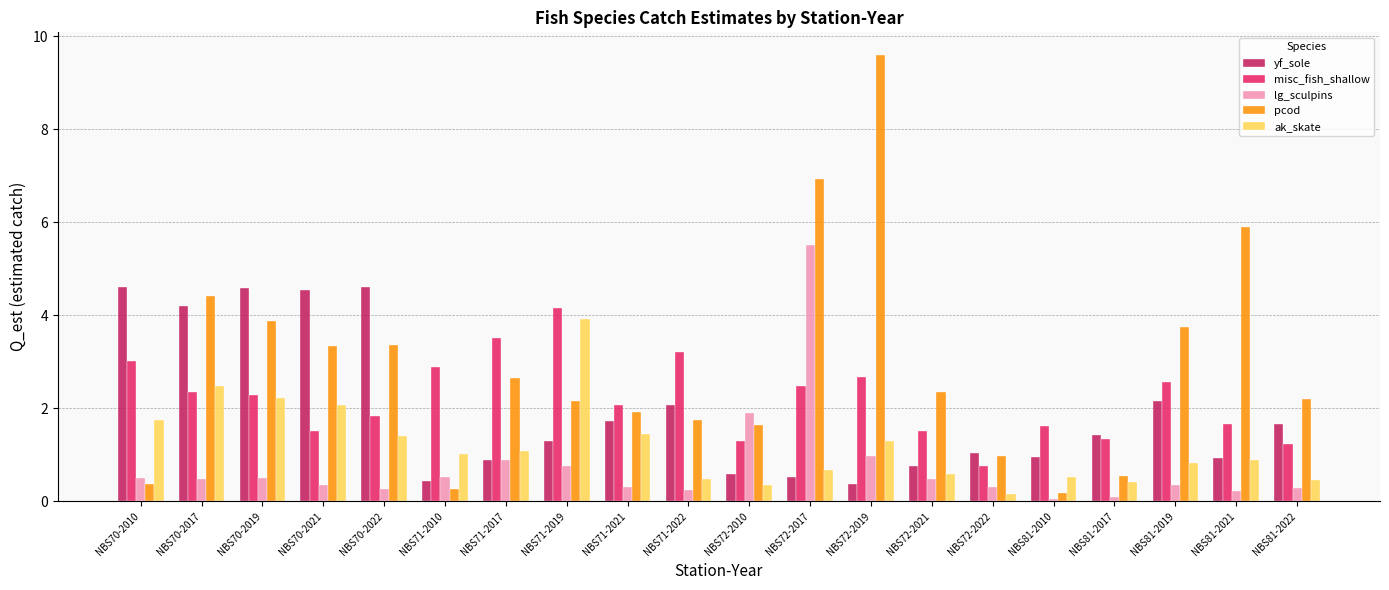

At NBS81-2010, list the series in order from largest to smallest.

misc_fish_shallow, yf_sole, ak_skate, pcod, lg_sculpins